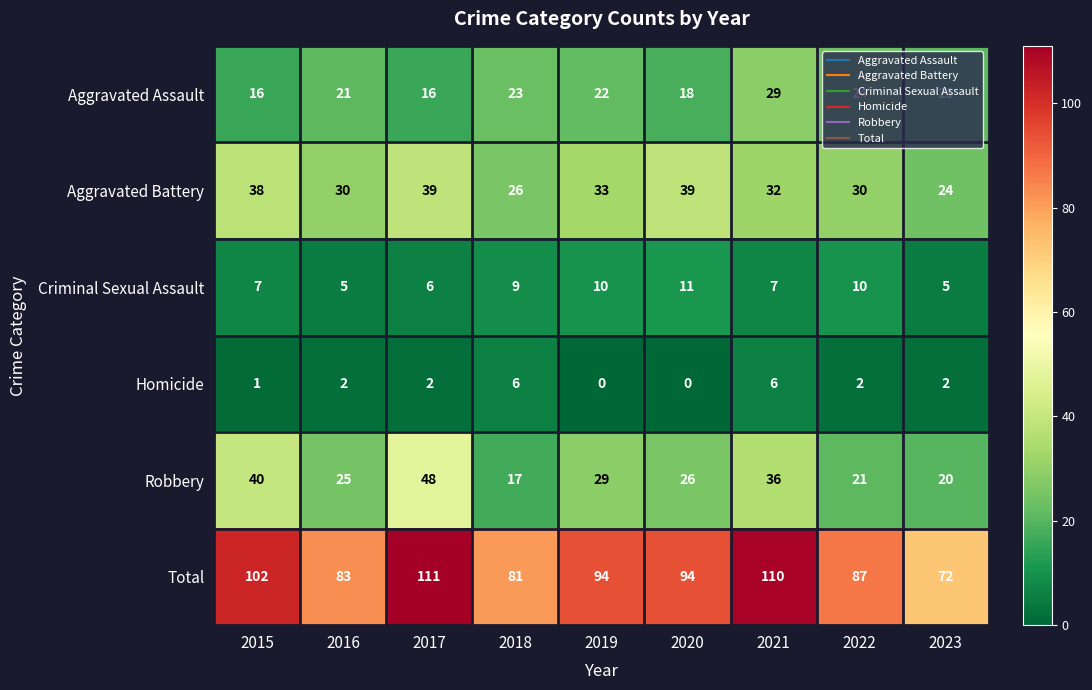

The value of Robbery at 2015 is 13. True or false?

False